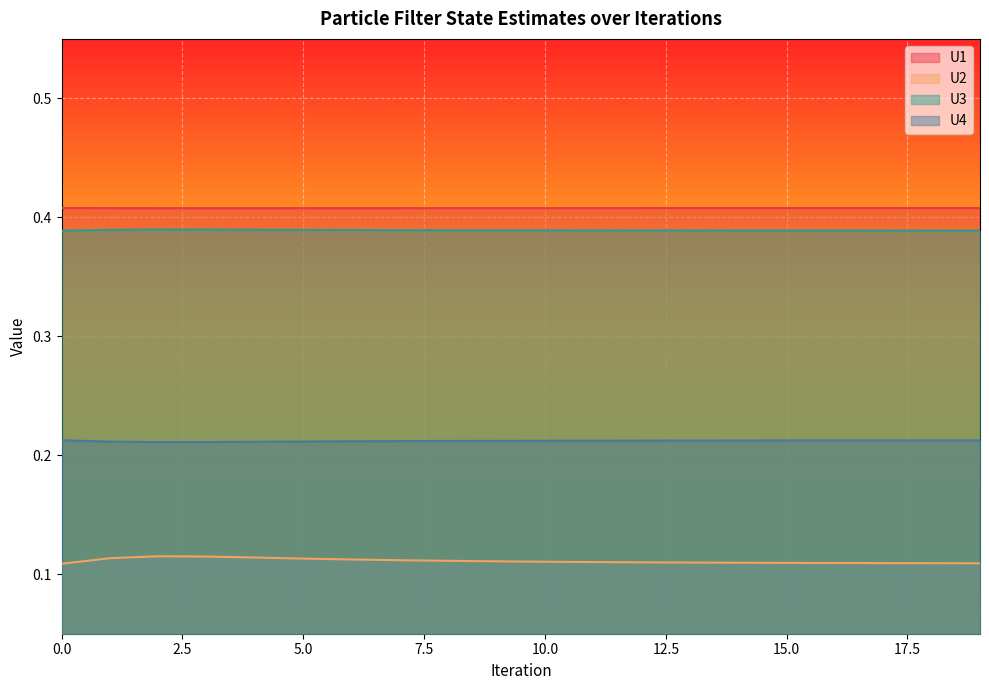

How many data points does each series have?

20